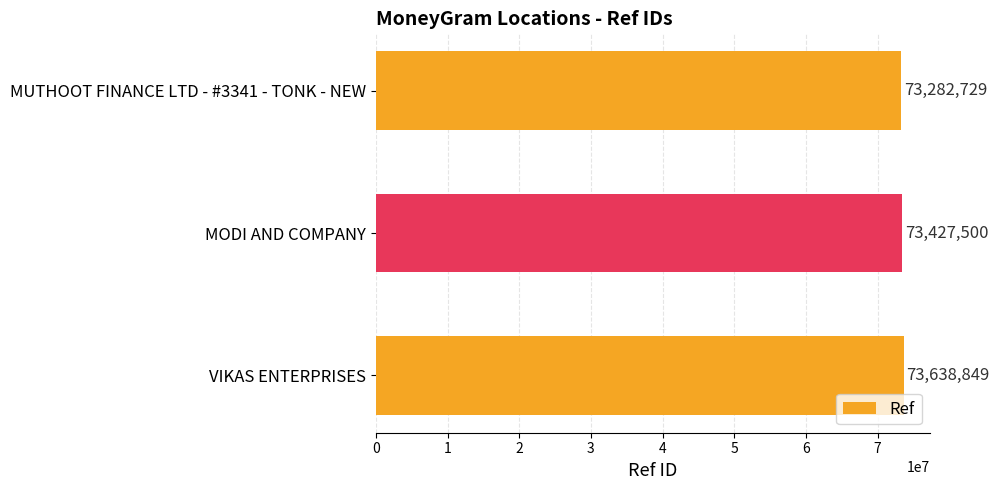

What is the maximum value shown in the chart?

73638849